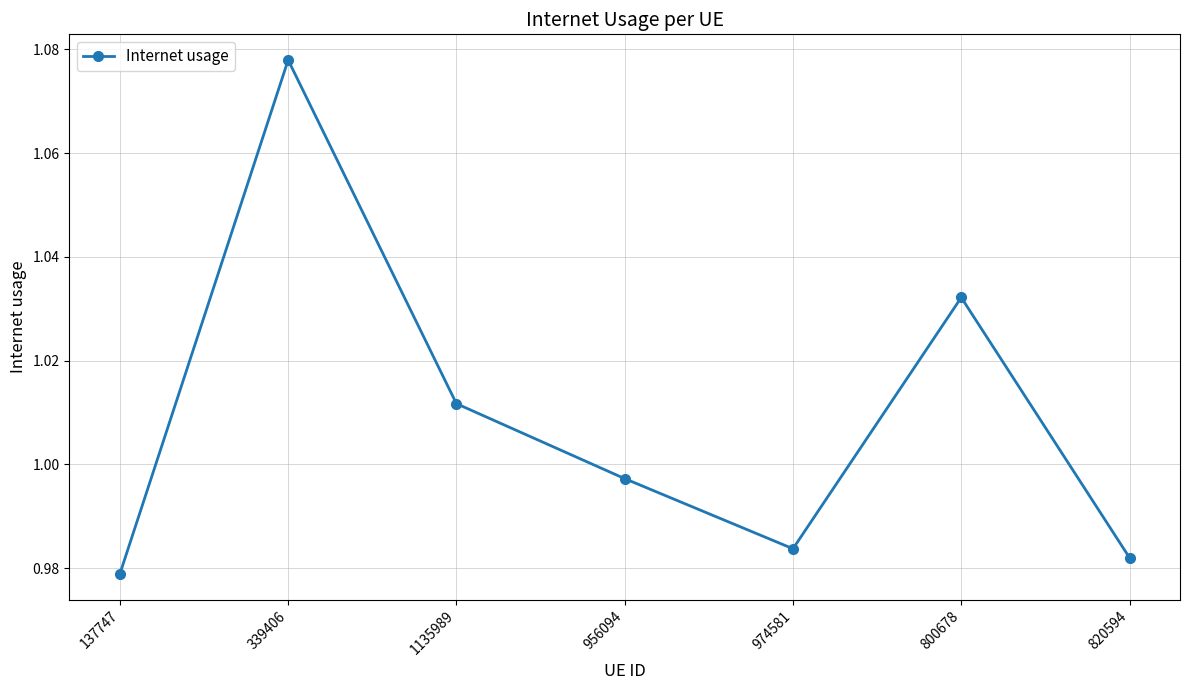

Which has a higher value, 956094 or 820594?

956094